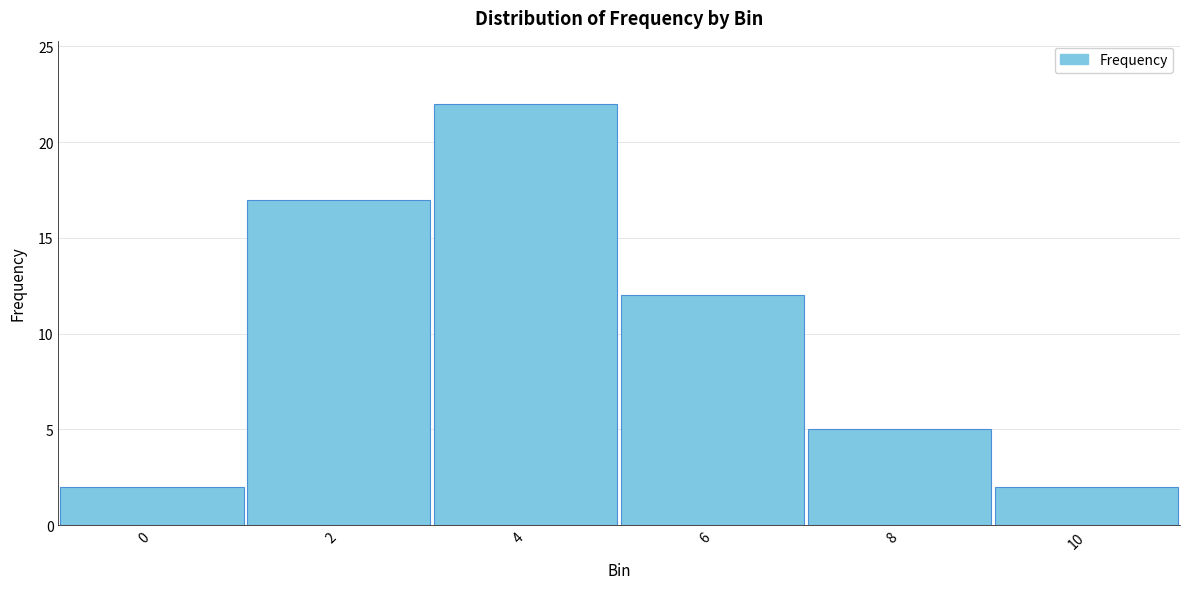

Reading left to right, extract all data points from this chart.

2	17	22	12	5	2